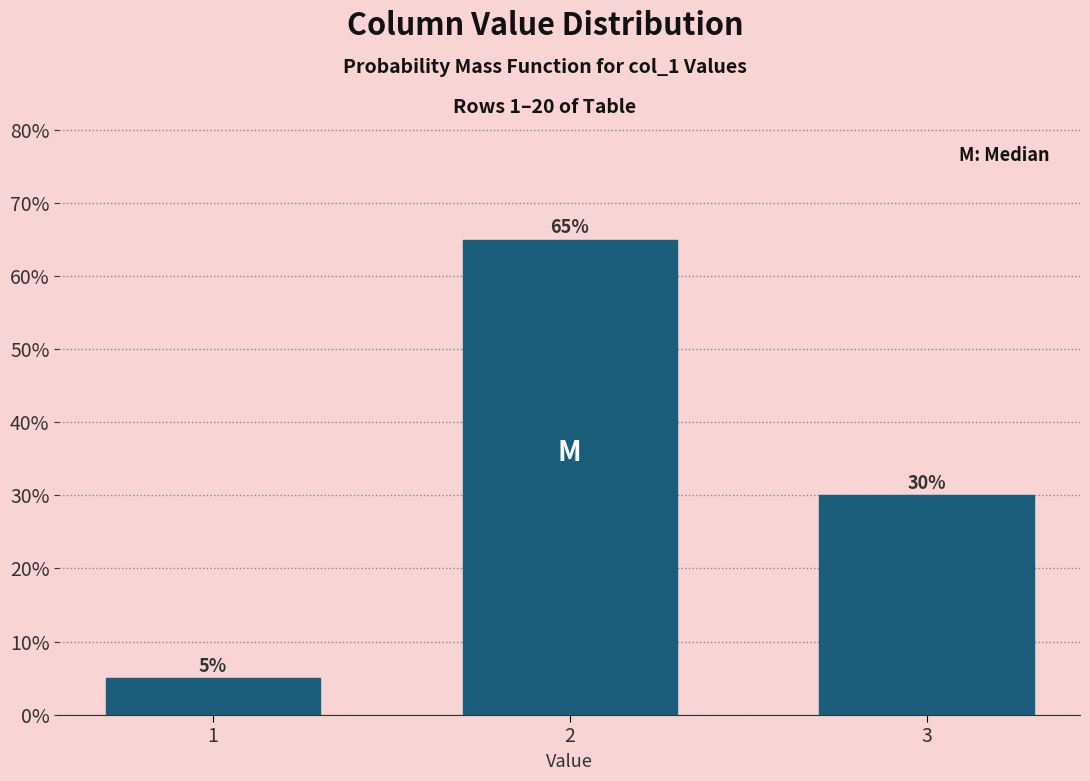

Reading left to right, list all the values displayed in this chart.

1=5	2=65	3=30